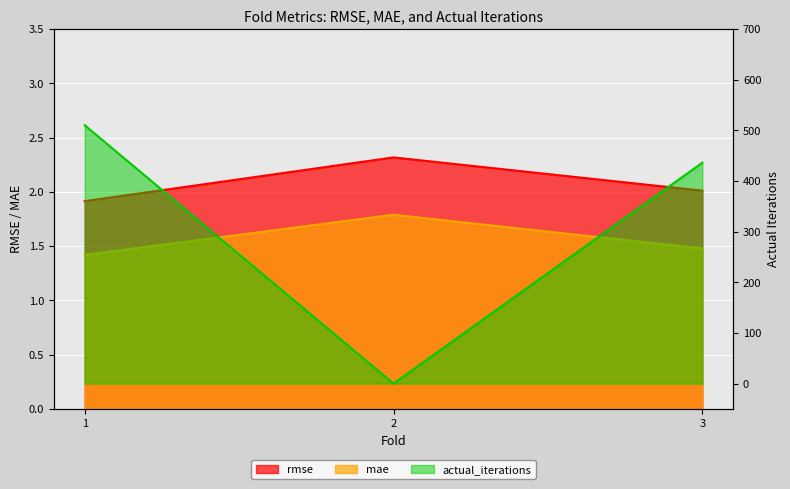

What are all the series names shown in the legend?

rmse, mae, actual_iterations